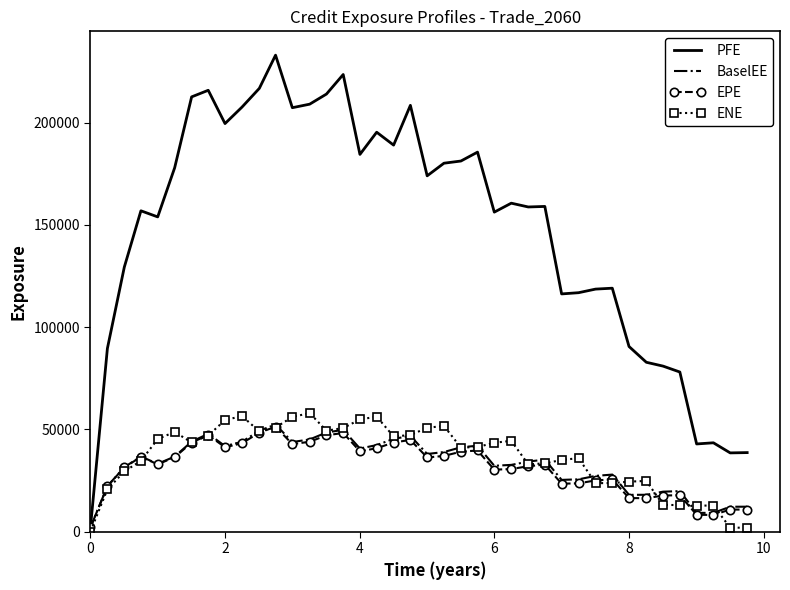

What are all the series names shown in the legend?

PFE, BaselEE, EPE, ENE